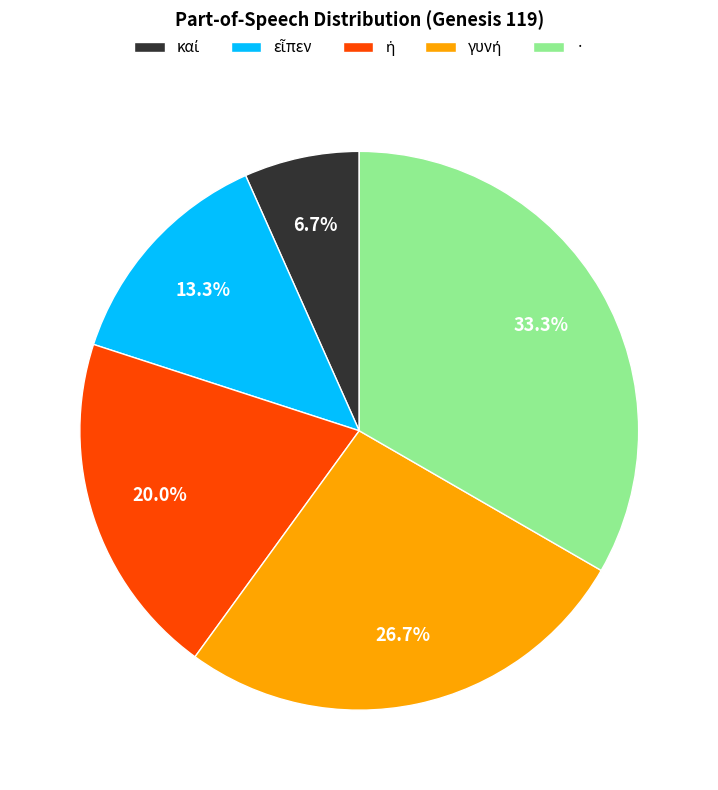

How many segments does this pie chart have?

5